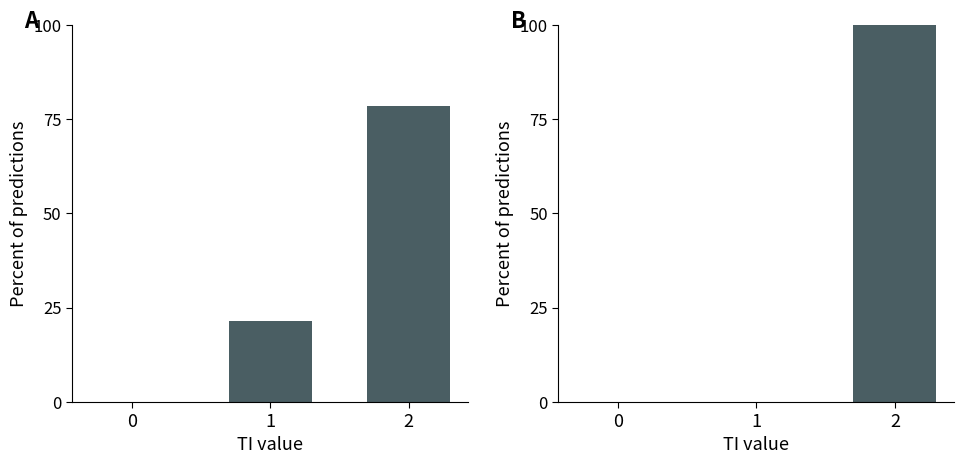

Is it true that B equals 157.8 at 2?

False